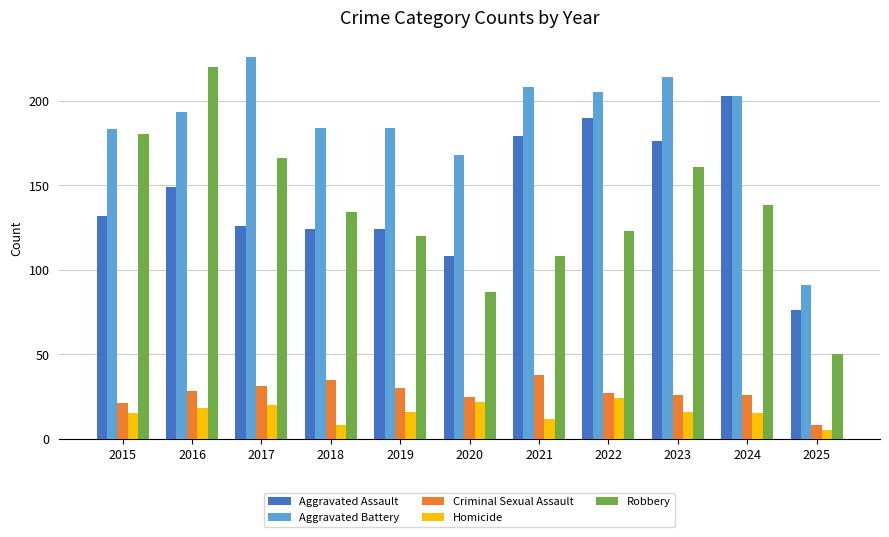

How many categories are shown in the chart?

11